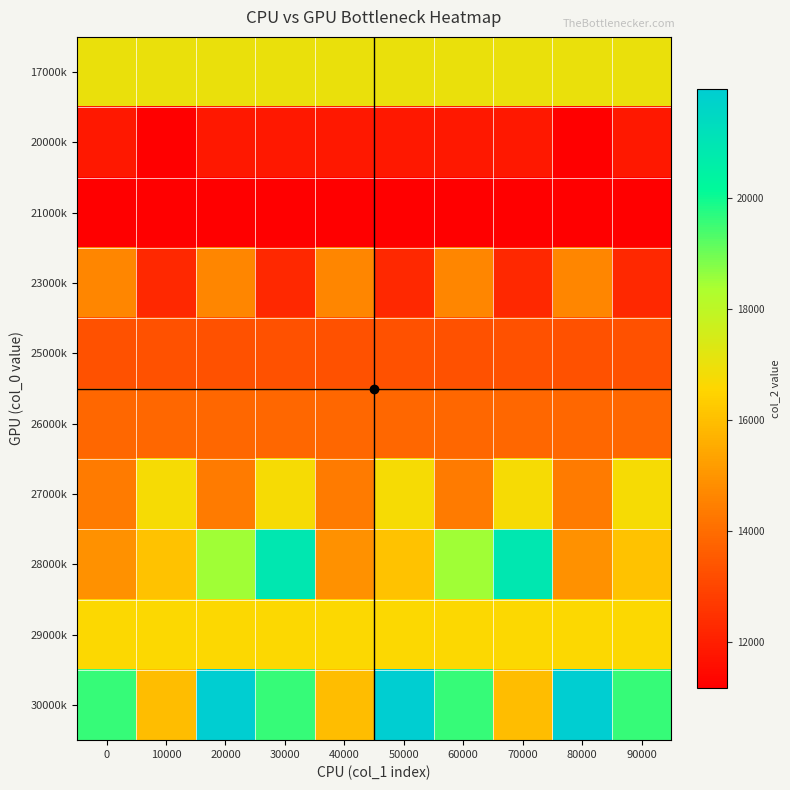

Reading right to left, list all the values displayed in this chart.

17000k: 90000=17024	80000=17024	70000=17024	60000=17024	50000=17024	40000=17024	30000=17024	20000=17024	10000=17024	0=17024
20000k: 90000=11840	80000=11172	70000=11840	60000=11840	50000=11840	40000=11840	30000=11840	20000=11840	10000=11172	0=11840
21000k: 90000=11172	80000=11172	70000=11172	60000=11172	50000=11172	40000=11172	30000=11172	20000=11172	10000=11172	0=11172
23000k: 90000=12236	80000=14636	70000=12236	60000=14636	50000=12236	40000=14636	30000=12236	20000=14636	10000=12236	0=14636
25000k: 90000=13300	80000=13300	70000=13300	60000=13300	50000=13300	40000=13300	30000=13300	20000=13300	10000=13300	0=13300
26000k: 90000=13832	80000=13832	70000=13832	60000=13832	50000=13832	40000=13832	30000=13832	20000=13832	10000=13832	0=13832
27000k: 90000=16764	80000=14364	70000=16764	60000=14364	50000=16764	40000=14364	30000=16764	20000=14364	10000=16764	0=14364
28000k: 90000=16096	80000=14896	70000=20896	60000=18496	50000=16096	40000=14896	30000=20896	20000=18496	10000=16096	0=14896
29000k: 90000=16628	80000=16628	70000=16628	60000=16628	50000=16628	40000=16628	30000=16628	20000=16628	10000=16628	0=16628
30000k: 90000=19560	80000=21960	70000=15960	60000=19560	50000=21960	40000=15960	30000=19560	20000=21960	10000=15960	0=19560